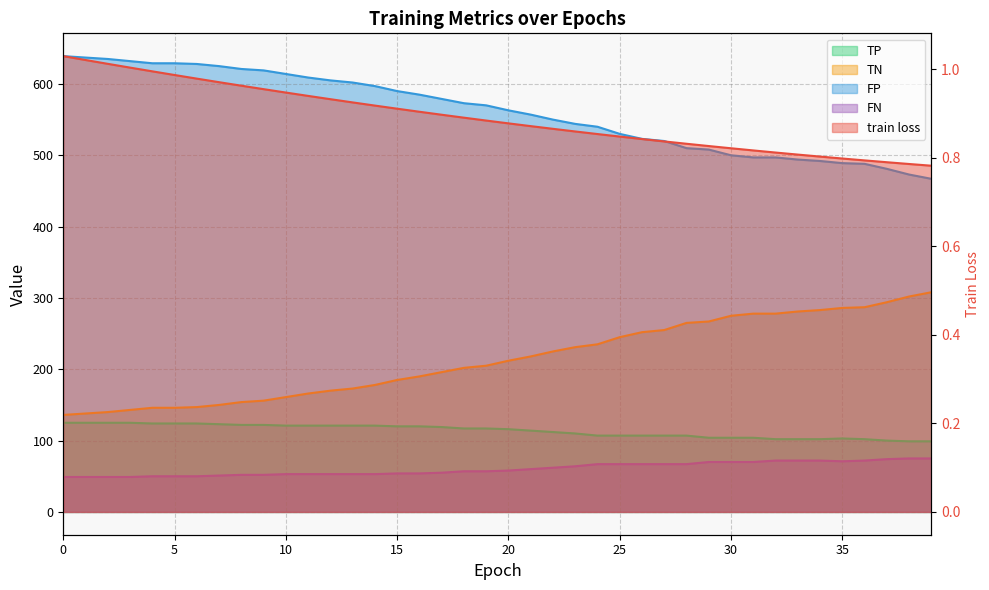

True or false: FN has more than 2 interior local peaks.

False